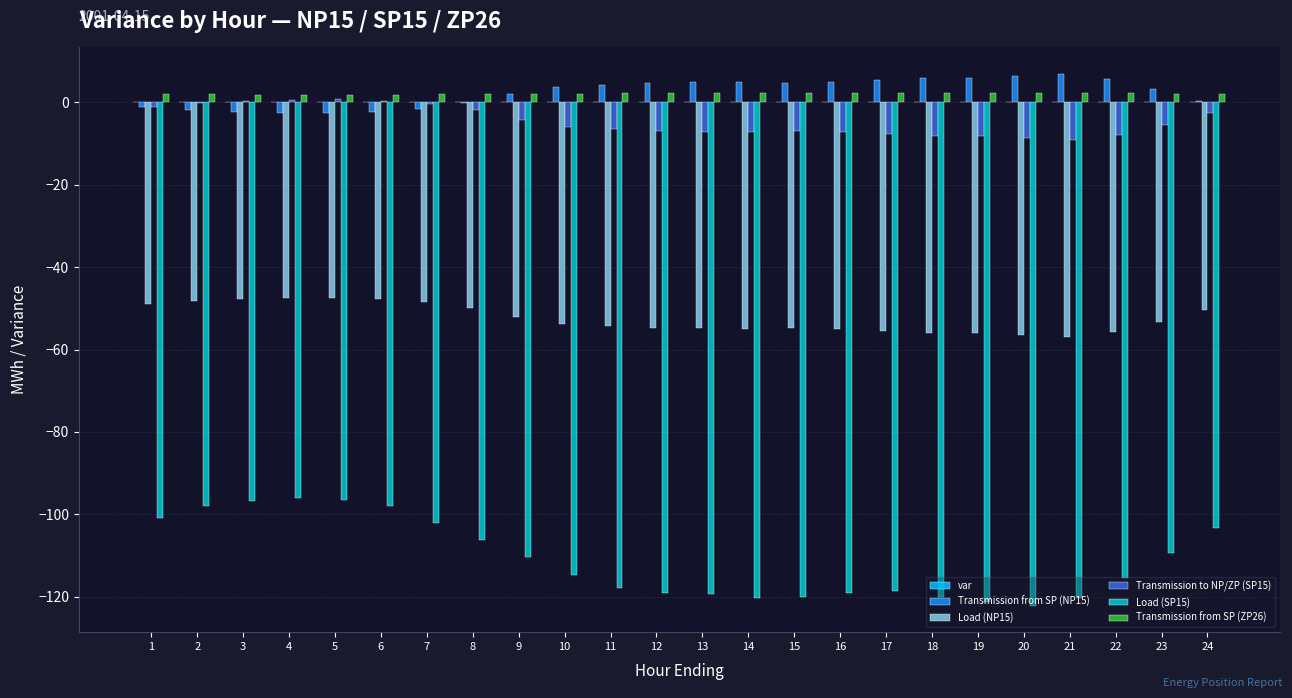

What is the maximum value shown in the chart?

6.9